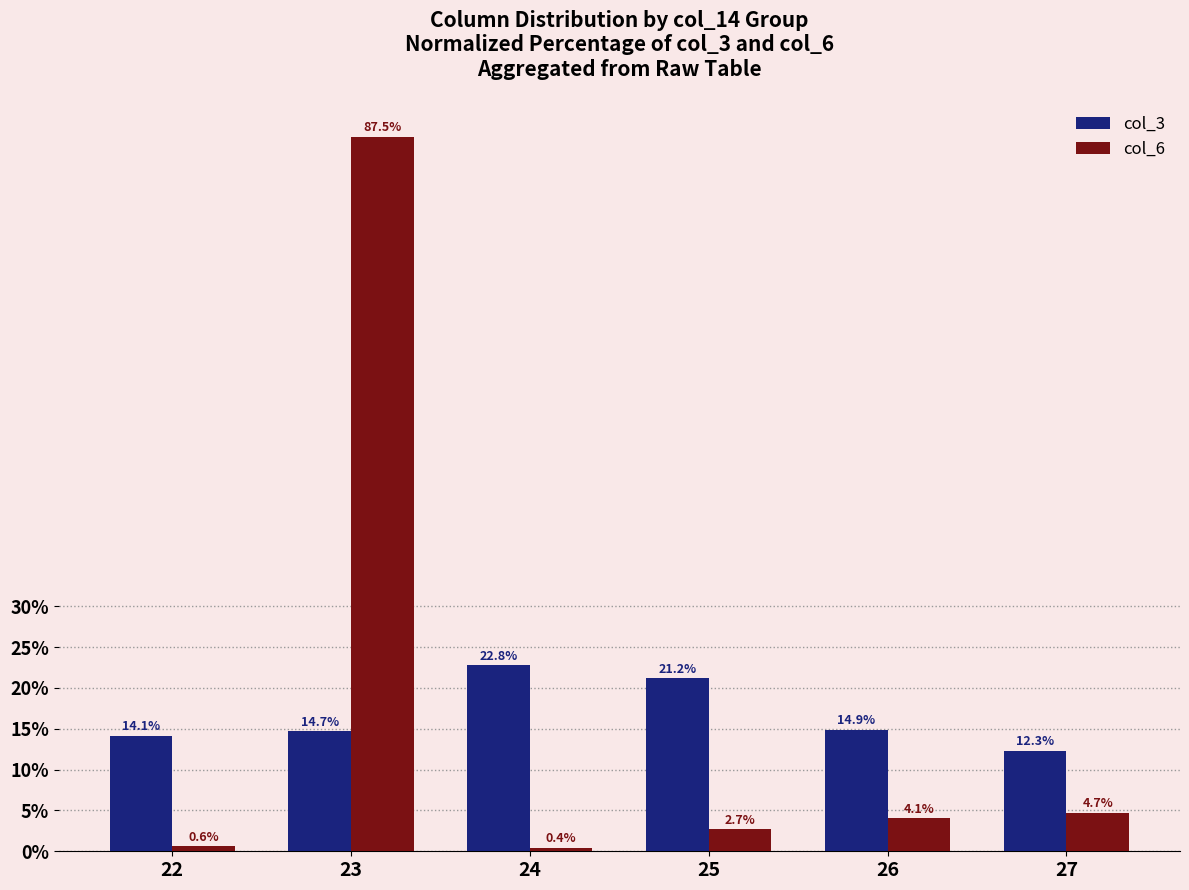

Count the number of data series in this chart.

2